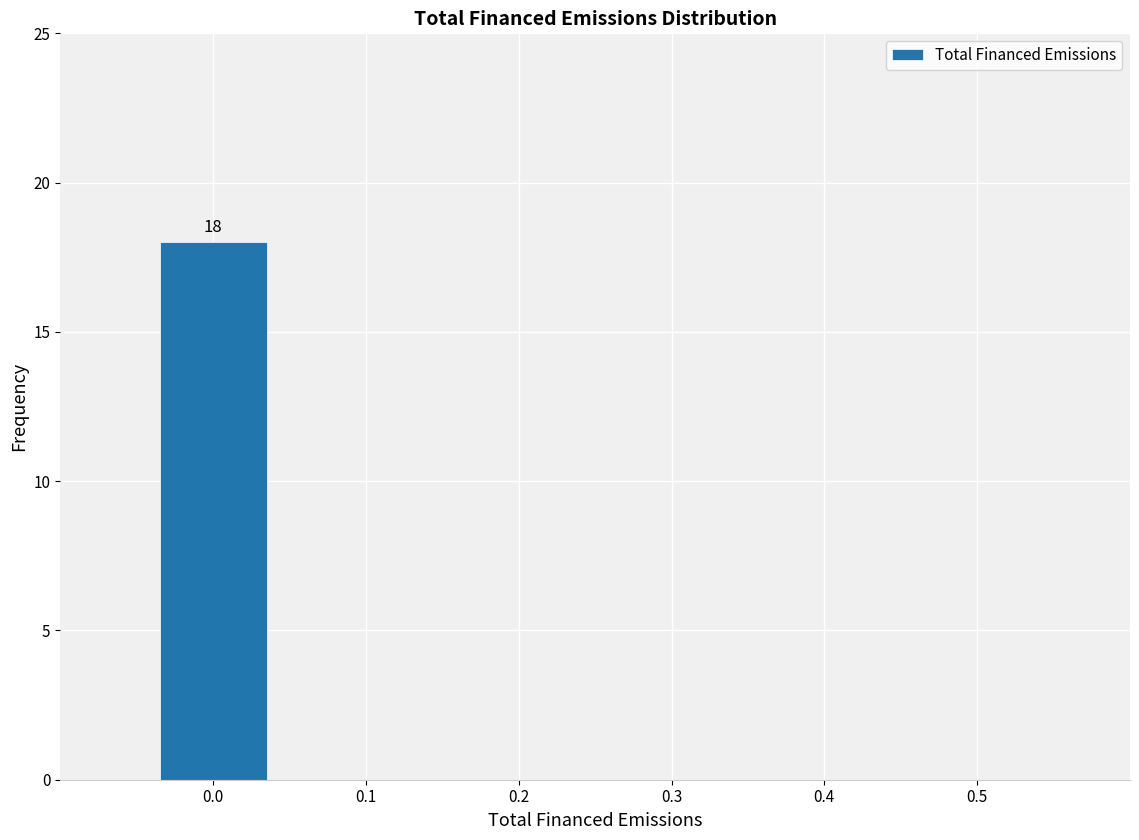

Which range on the x-axis has the tallest bar?

-0.05 to 0.05